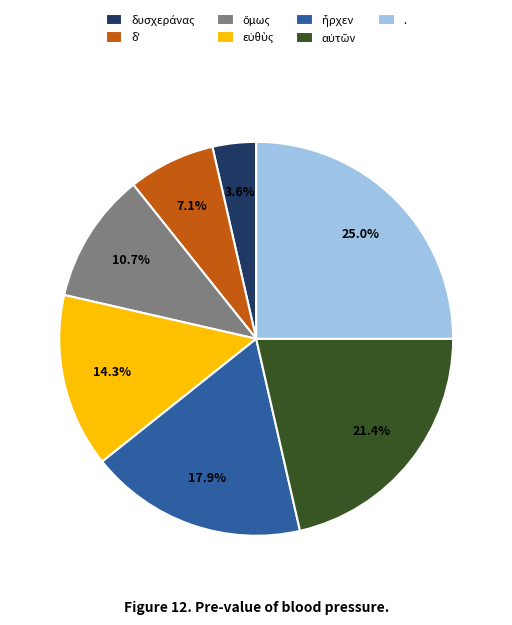

Which category has the biggest portion of the pie?

.